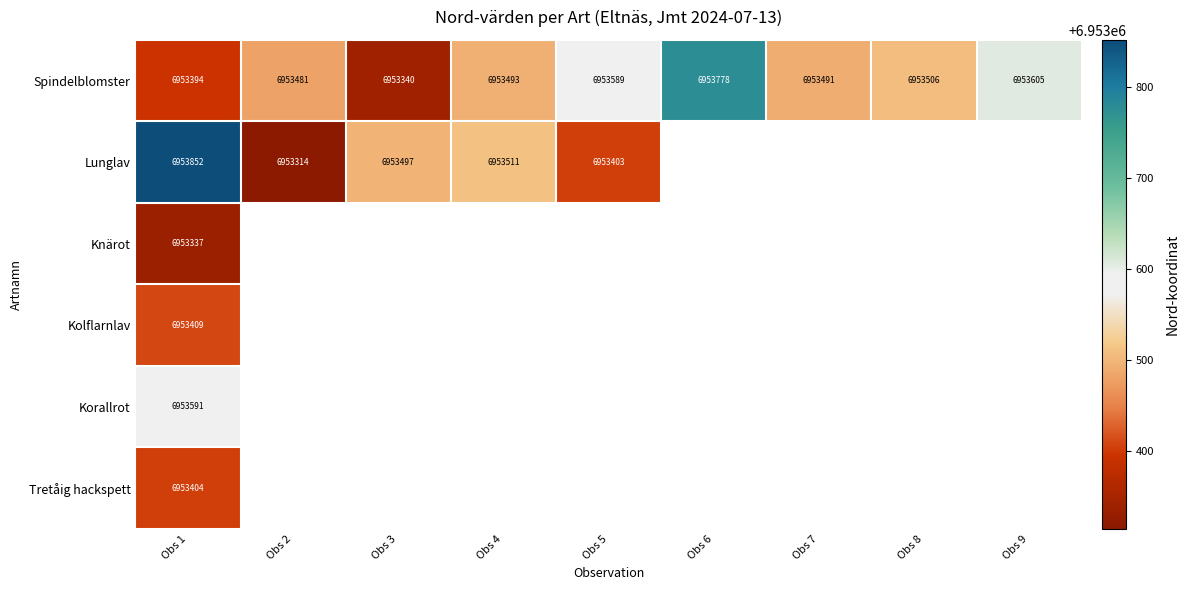

Which has a higher value, Obs 3 or Obs 4?

Obs 4